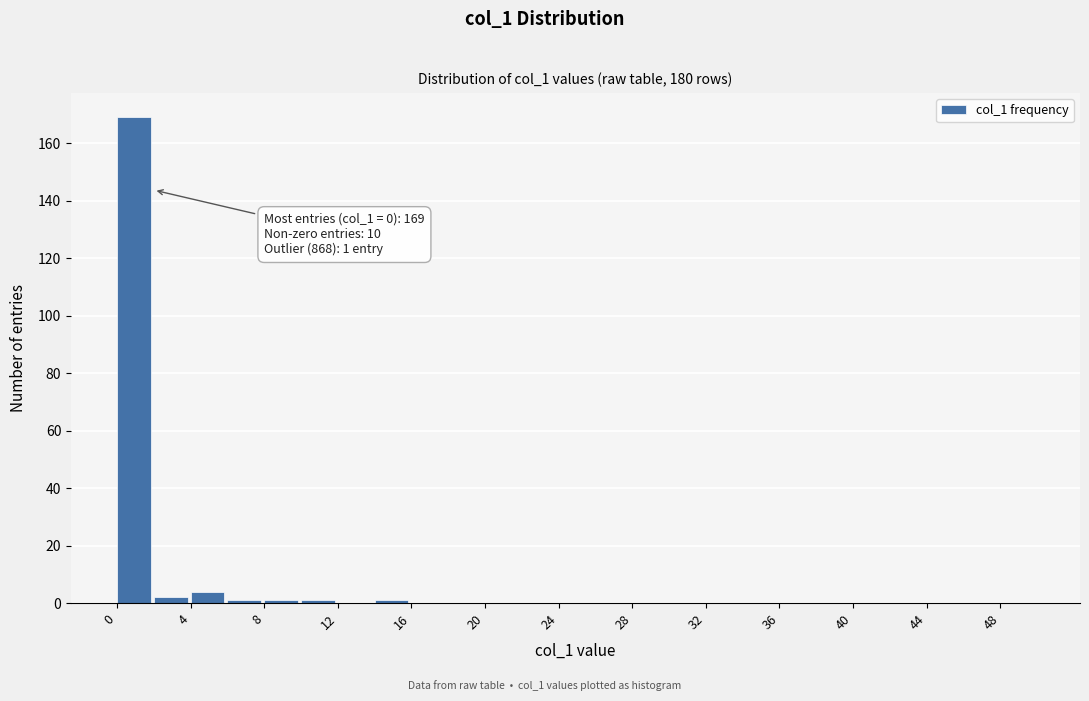

Which range on the x-axis has the tallest bar?

0 to 2